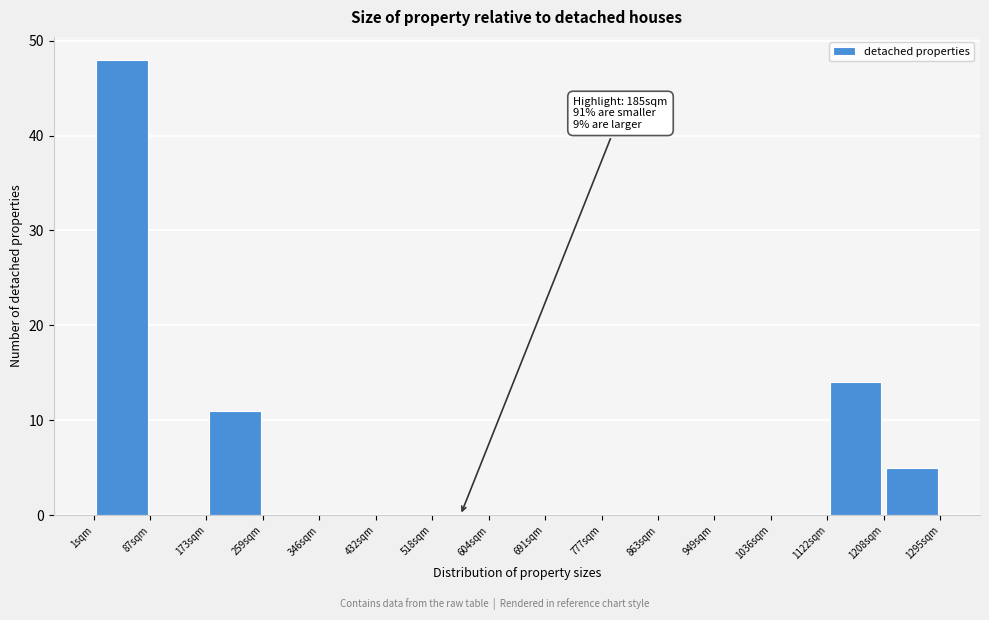

Over which range of the x-axis is the bar tallest?

0 to 90